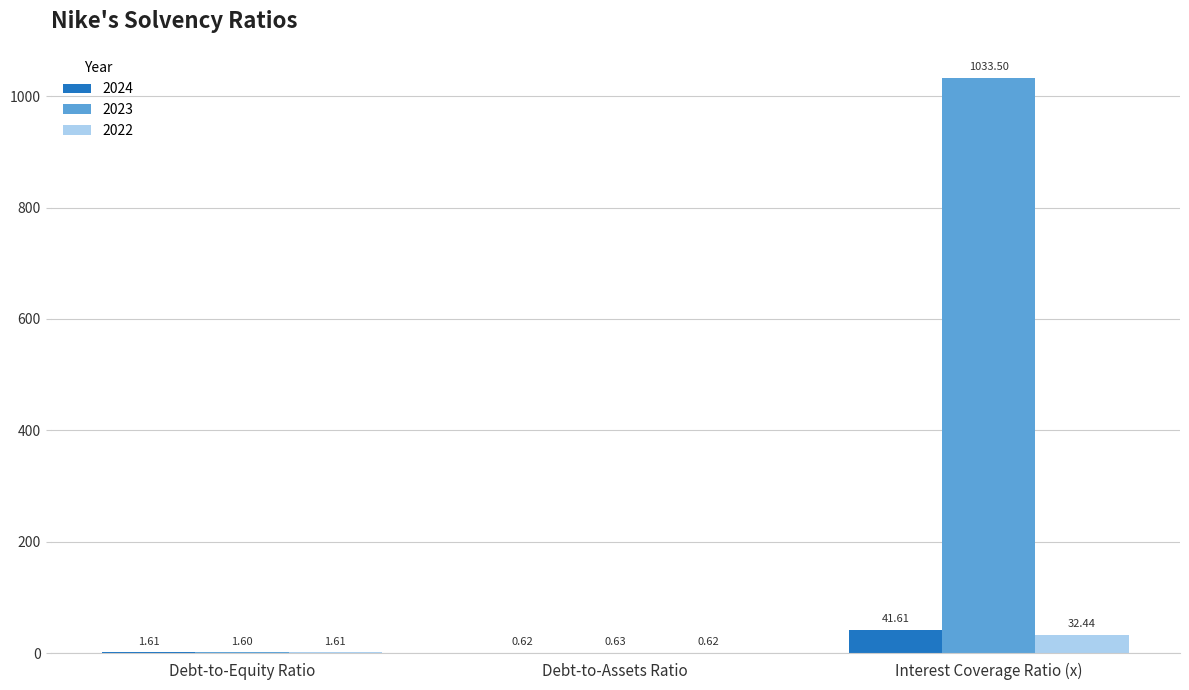

Between Debt-to-Assets Ratio and Interest Coverage Ratio (x), which series saw the biggest shift?

2023